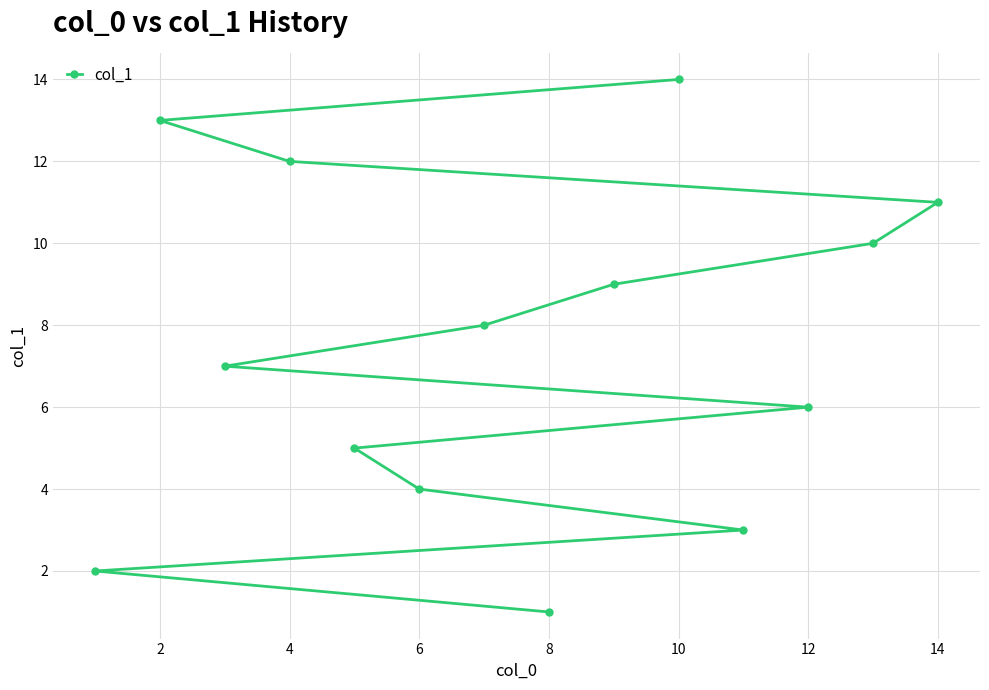

Does the chart display data point markers on the line(s)?

Yes